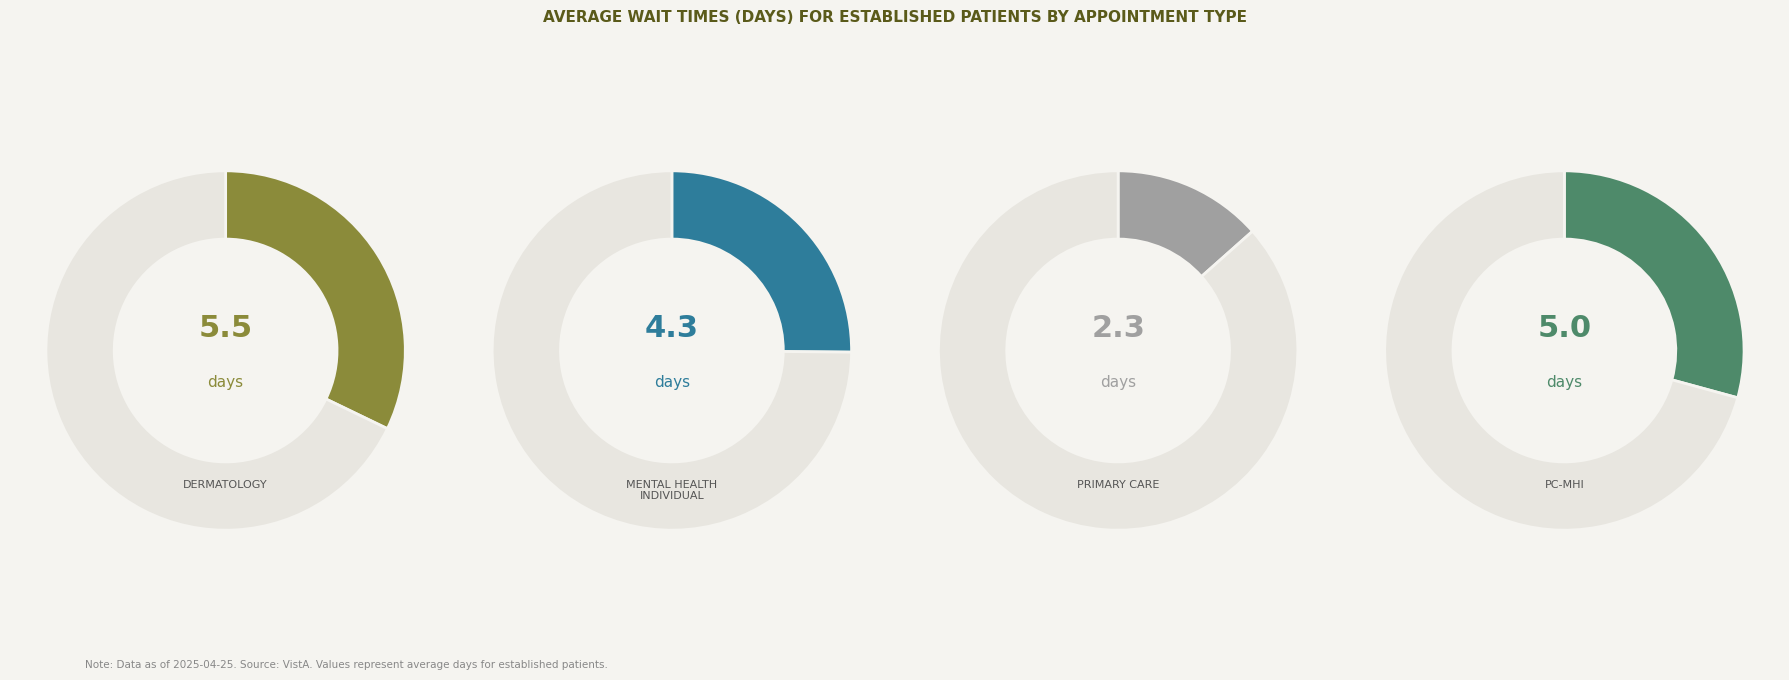

To the nearest percent, what is the combined percentage of PRIMARY CARE and DERMATOLOGY?

46%